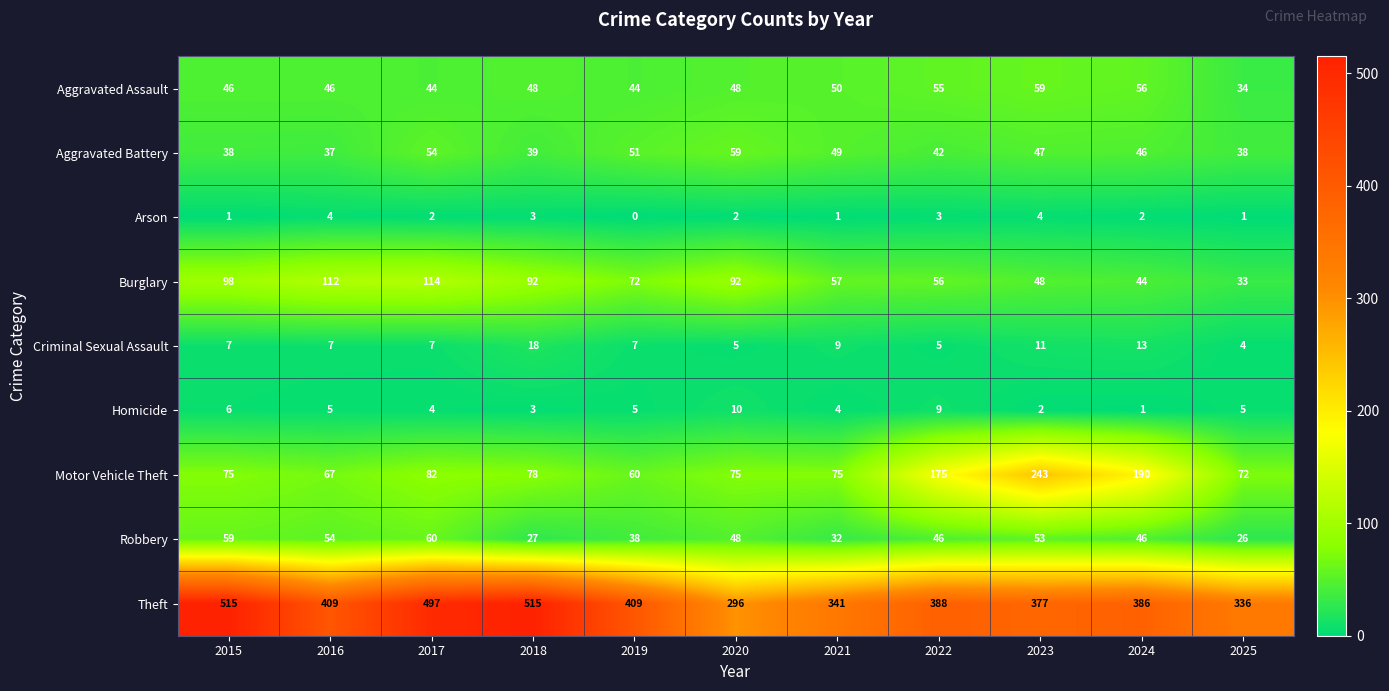

Read the Aggravated Battery value at 2016, to the nearest 5.

35